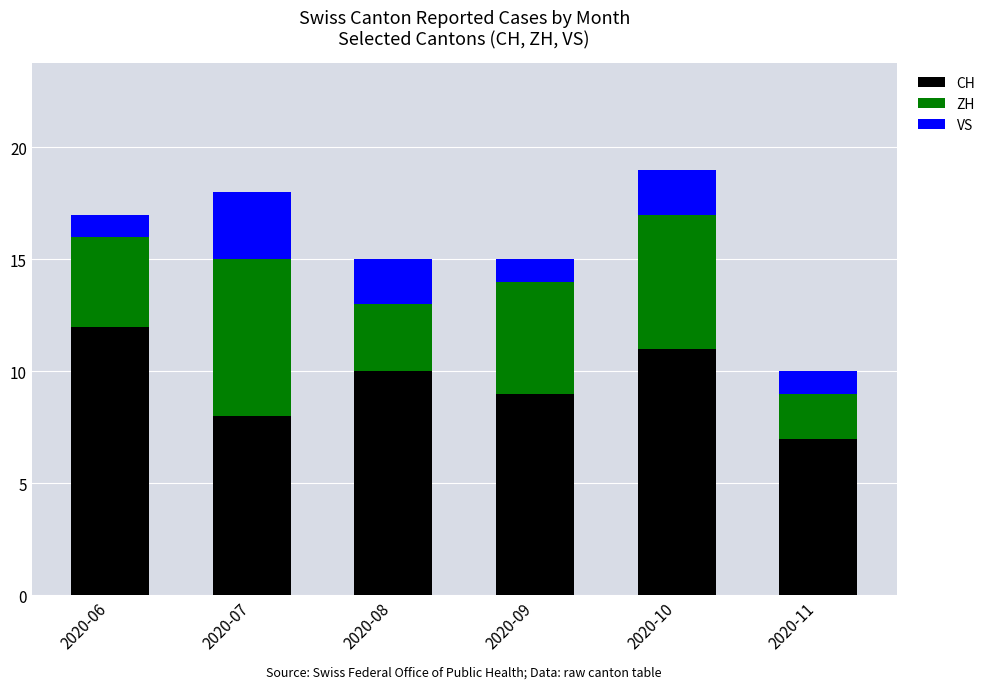

What is the total value across all series at 2020-06?

17